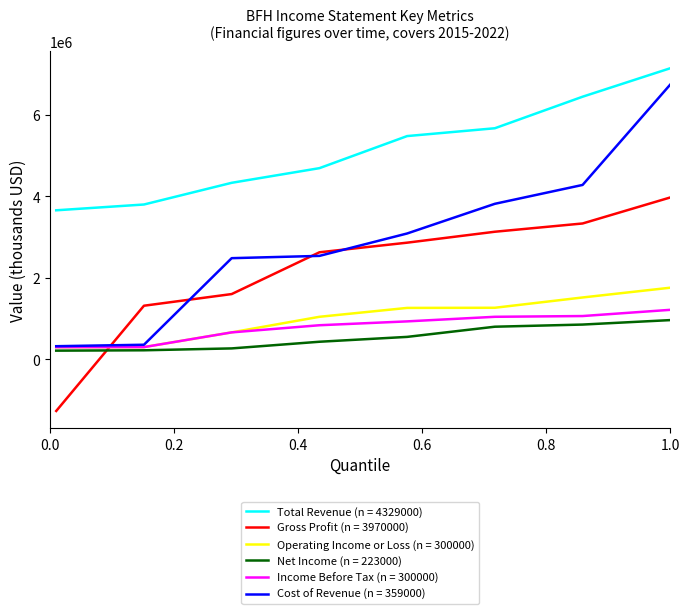

Which series has the largest total across all categories?

Total Revenue (n = 4329000)